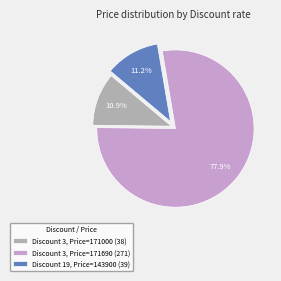

Rank the categories by value from lowest to highest.

Discount 3, Price=171000 (38), Discount 19, Price=143900 (39), Discount 3, Price=171690 (271)